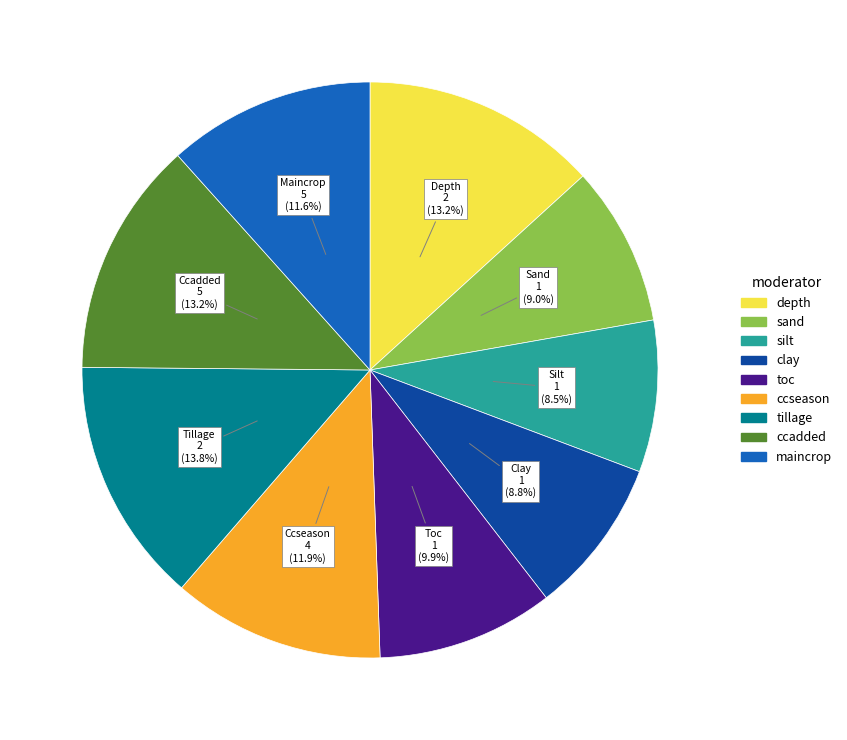

Between tillage and ccseason, which is larger?

tillage